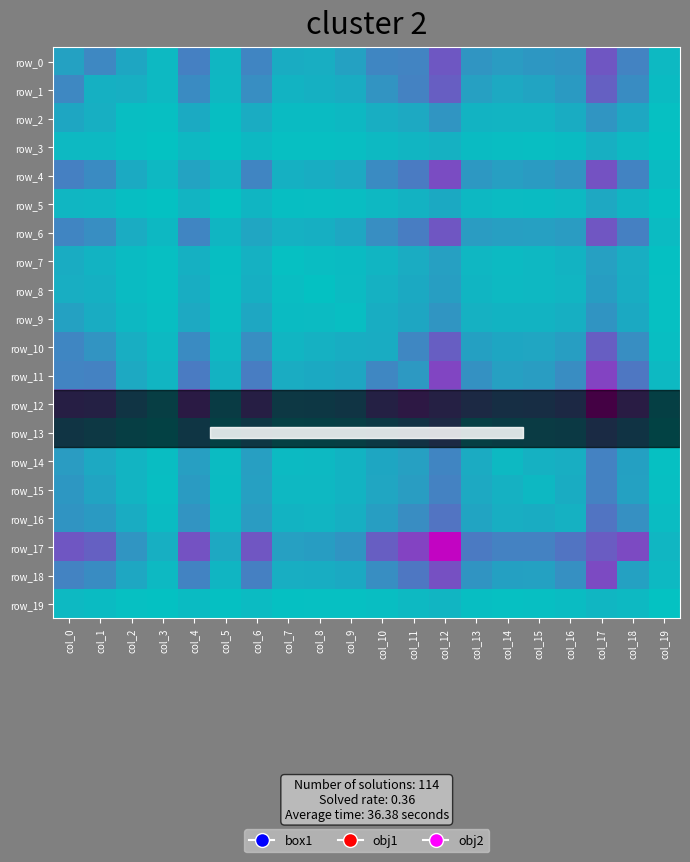

At which category is the sum across all series the highest?

col_17